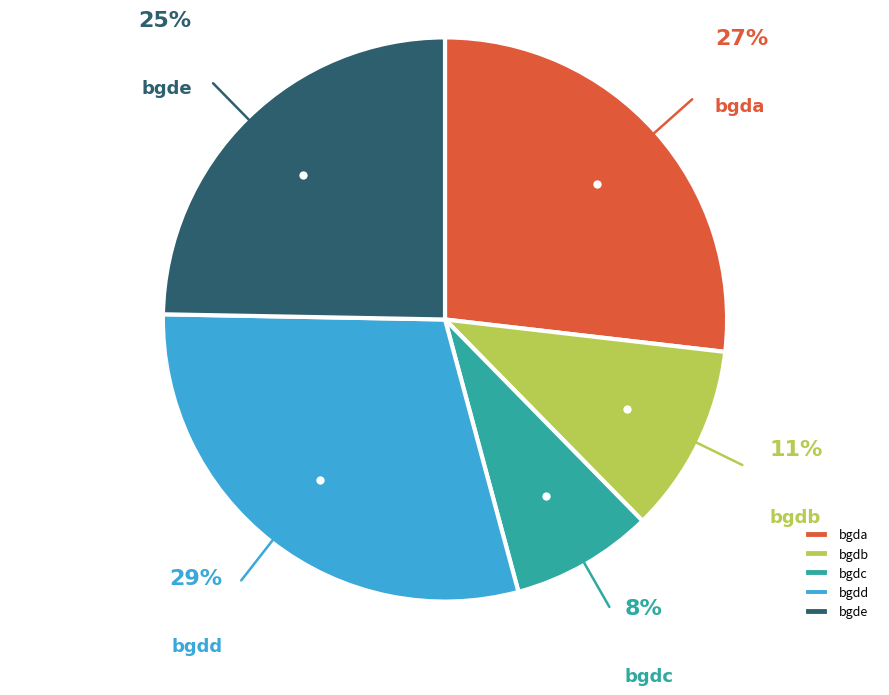

To the nearest percent, what is the average slice percentage?

20%